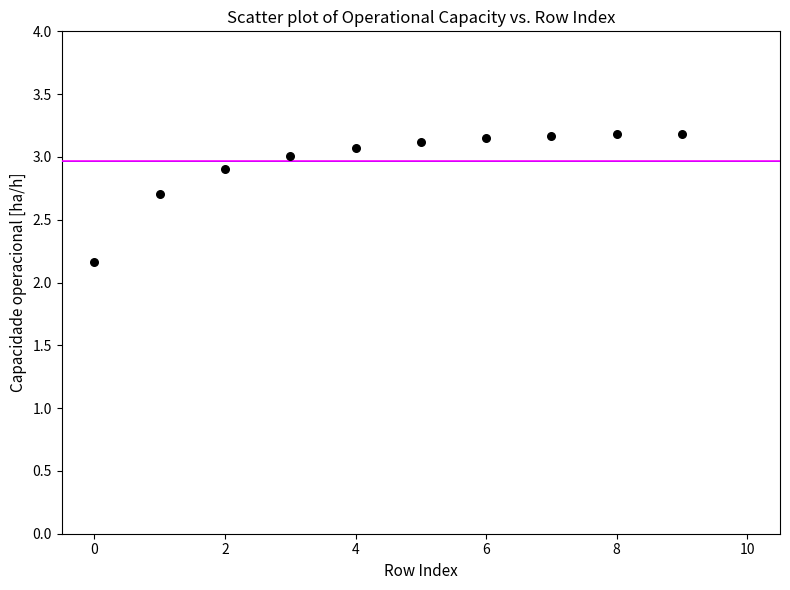

What is the range of Y values (max minus min)?

1.0